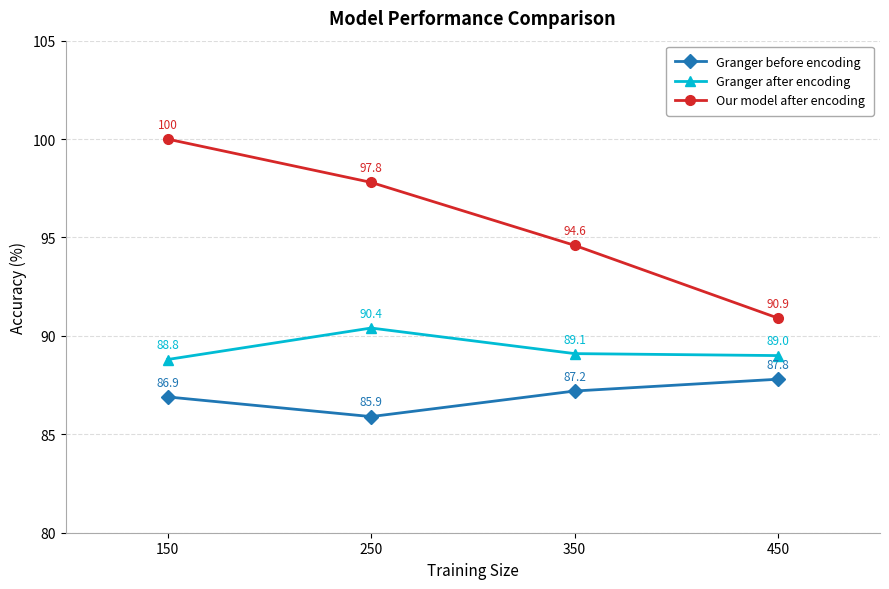

At which category does Granger after encoding reach its first local peak?

250